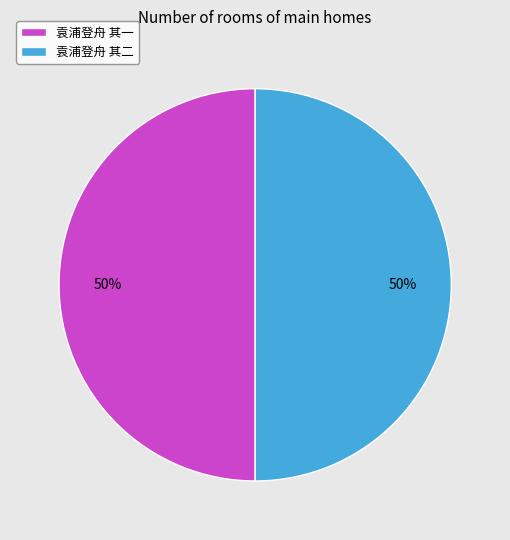

What is the ratio of the value at 袁浦登舟 其一 to the value at 袁浦登舟 其二?

1.0